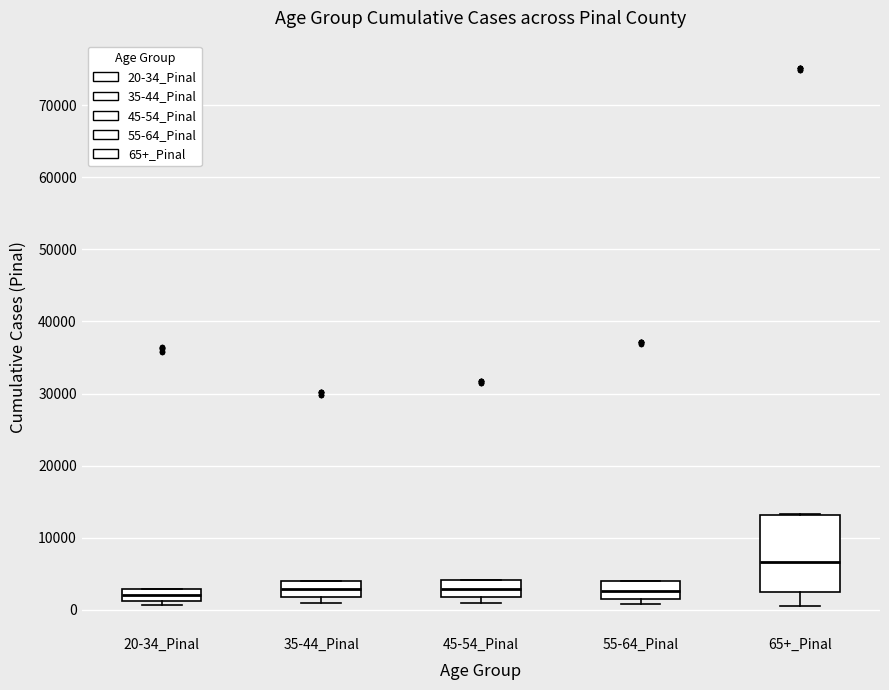

Reading left to right, read every box against the y-axis: the position of its median line, the range the box covers, and the ends of its whiskers. The values are not printed on the chart, so give them approximately, as read against the axis.

20-34_Pinal: median 2000, box 1000 to 3000, whiskers 1000 (just below the box's lower edge) to 3000
35-44_Pinal: median 3000, box 2000 to 4000, whiskers 1000 to 4000
45-54_Pinal: median 3000, box 2000 to 4000, whiskers 1000 to 4000
55-64_Pinal: median 3000, box 2000 to 4000, whiskers 1000 to 4000
65+_Pinal: median 7000, box 2000 to 13000, whiskers 1000 to 13000